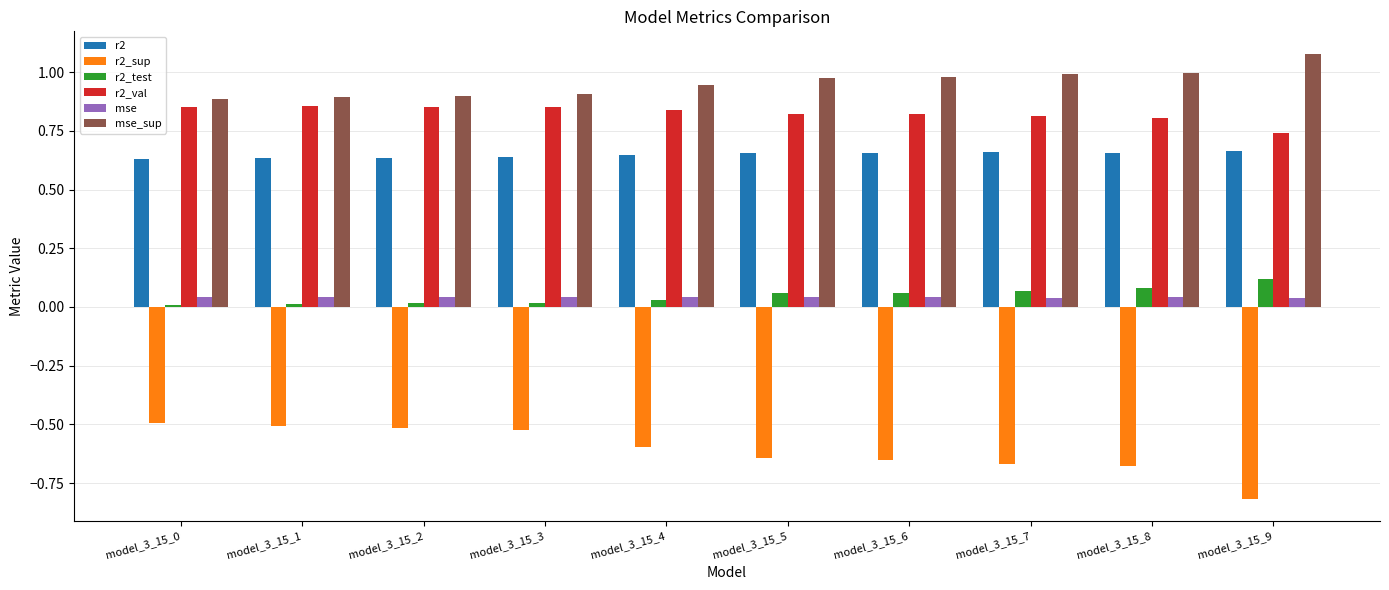

What is the sum of all r2_sup values?

-6.1